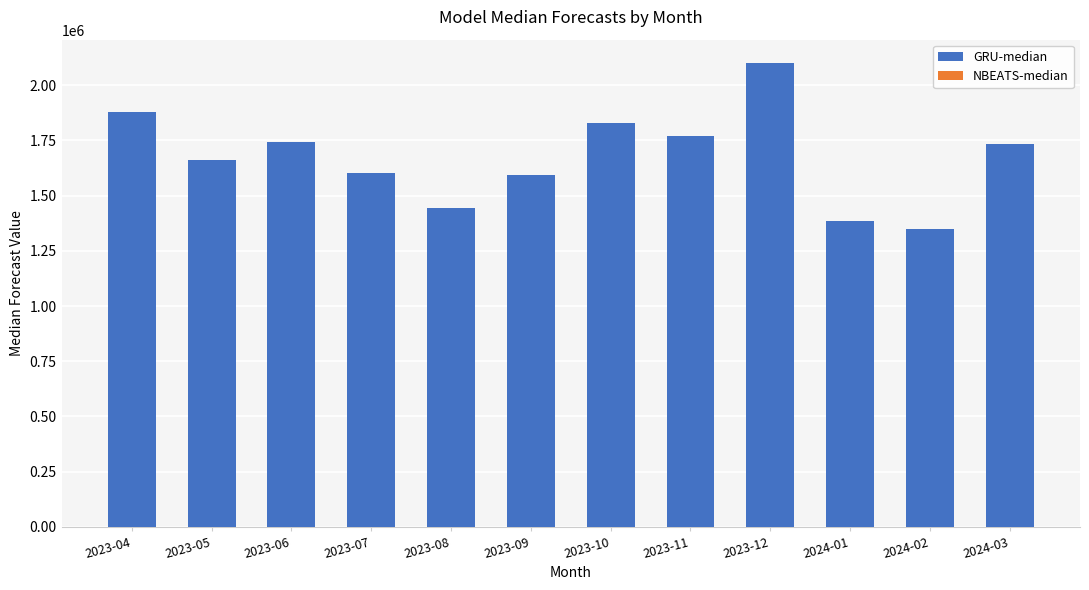

Count the number of data series in this chart.

1